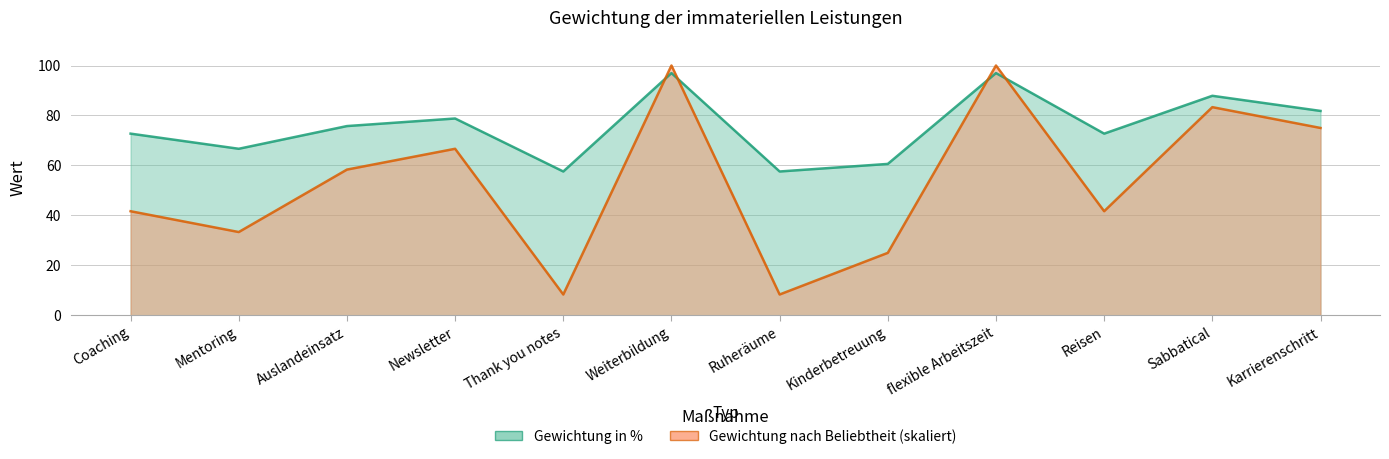

How many values in the Gewichtung in % series exceed 75?

6